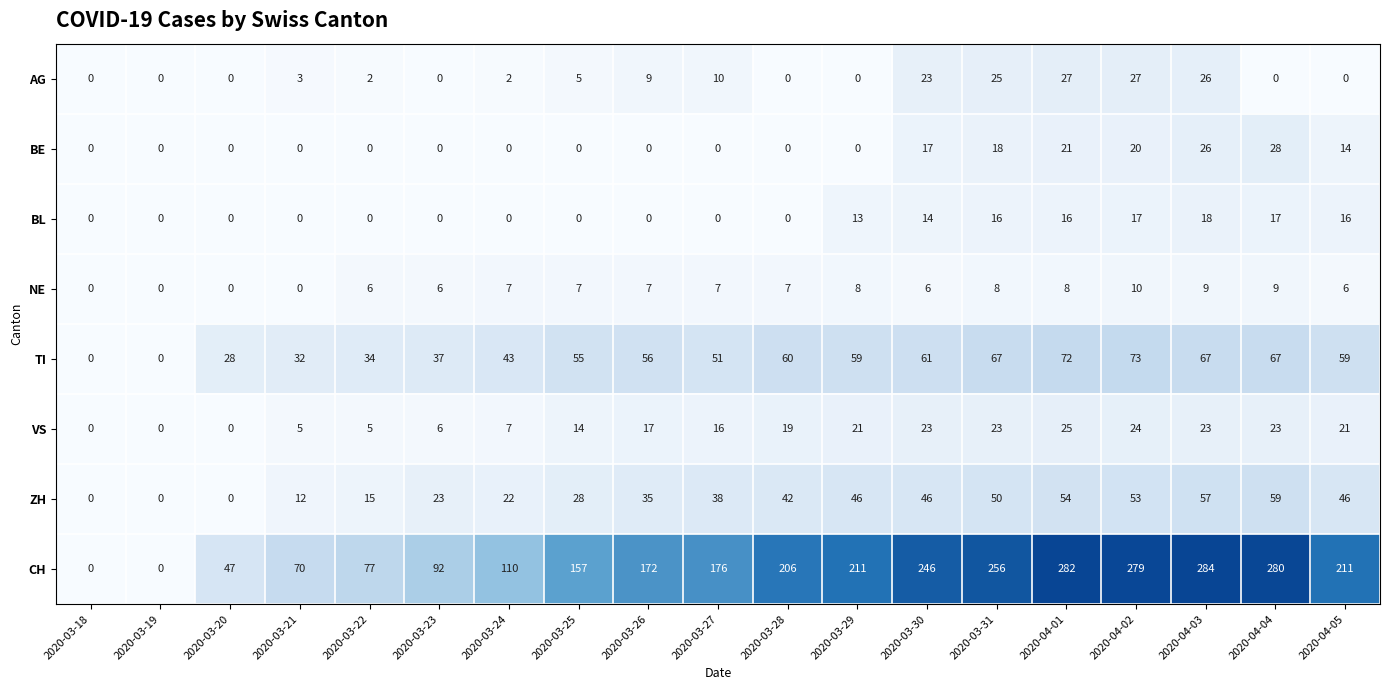

What is the greatest value displayed?

284